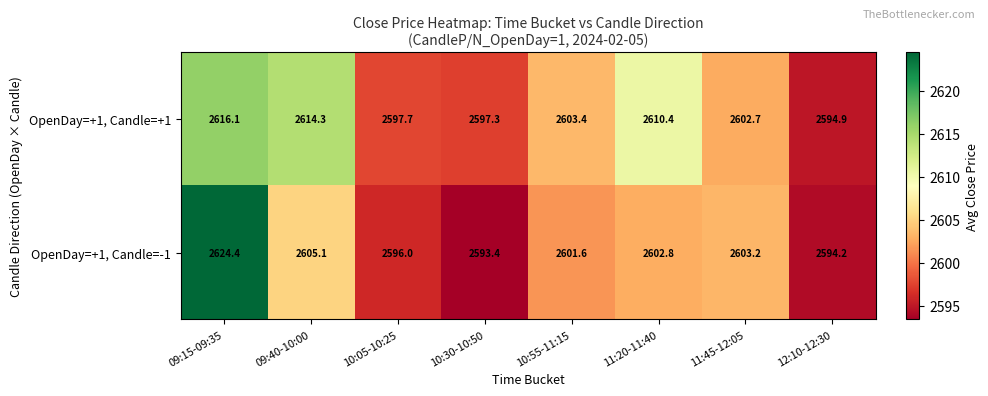

Which category has the lowest value across all series?

10:30-10:50